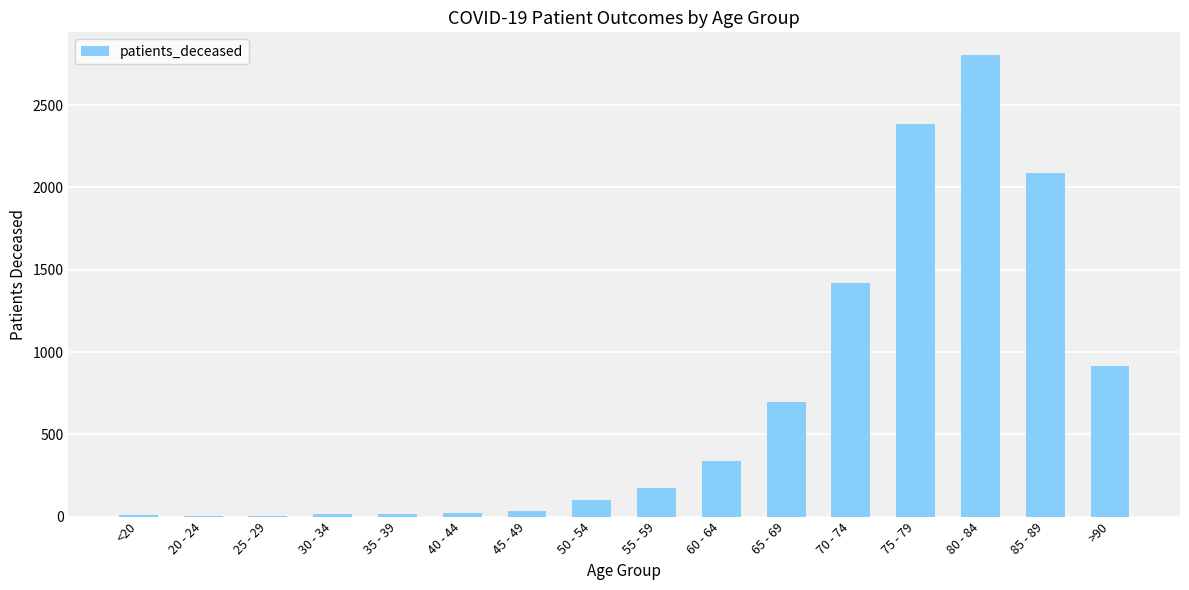

What is the maximum value shown in the chart?

2802